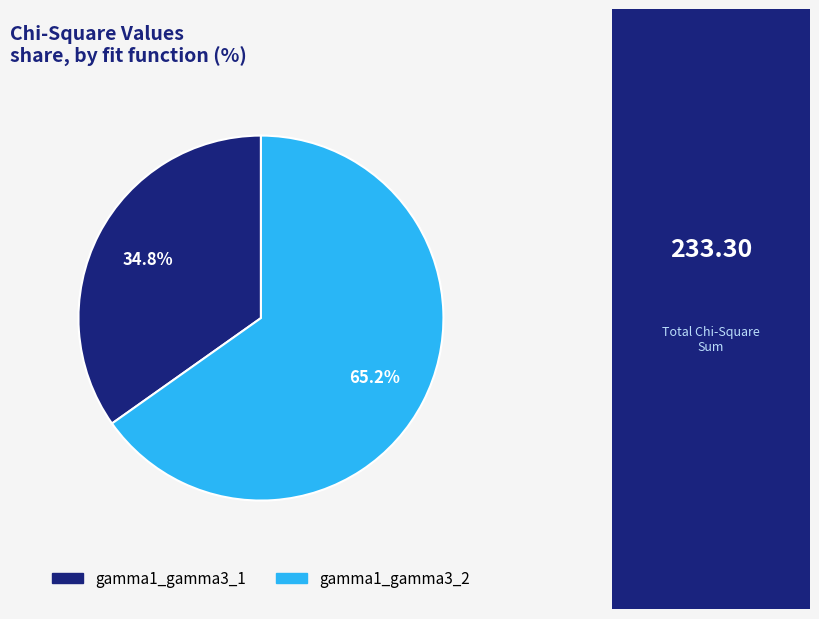

How many slices are in this pie chart?

2